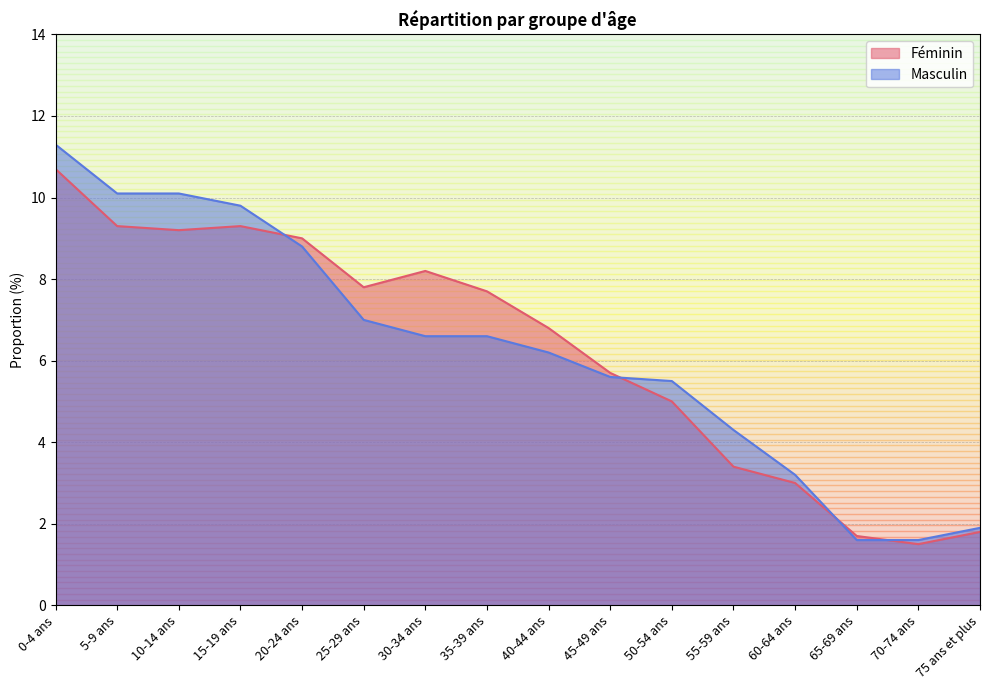

How many lines are shown in the chart?

2